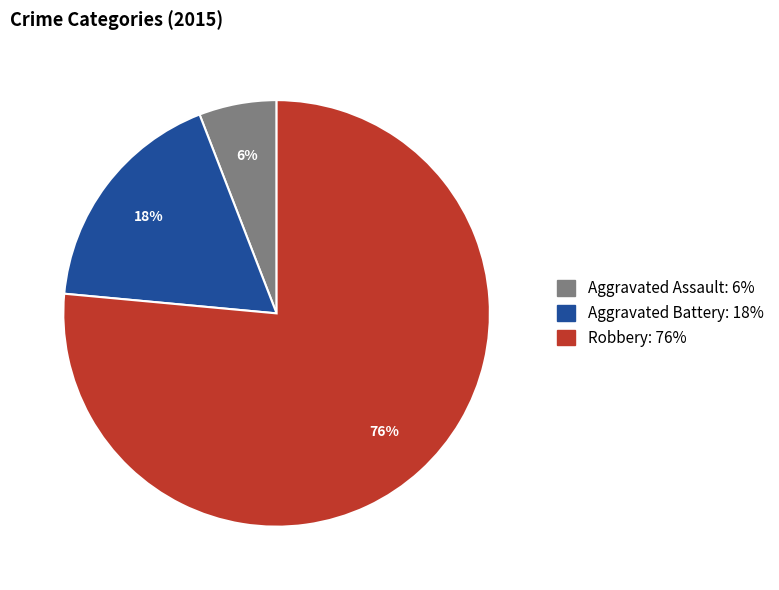

Which category has the smallest portion of the pie?

Aggravated Assault